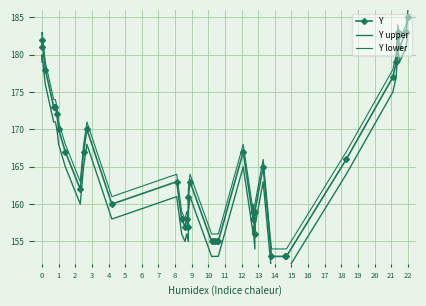

The value of Y at 14 is 55. True or false?

False